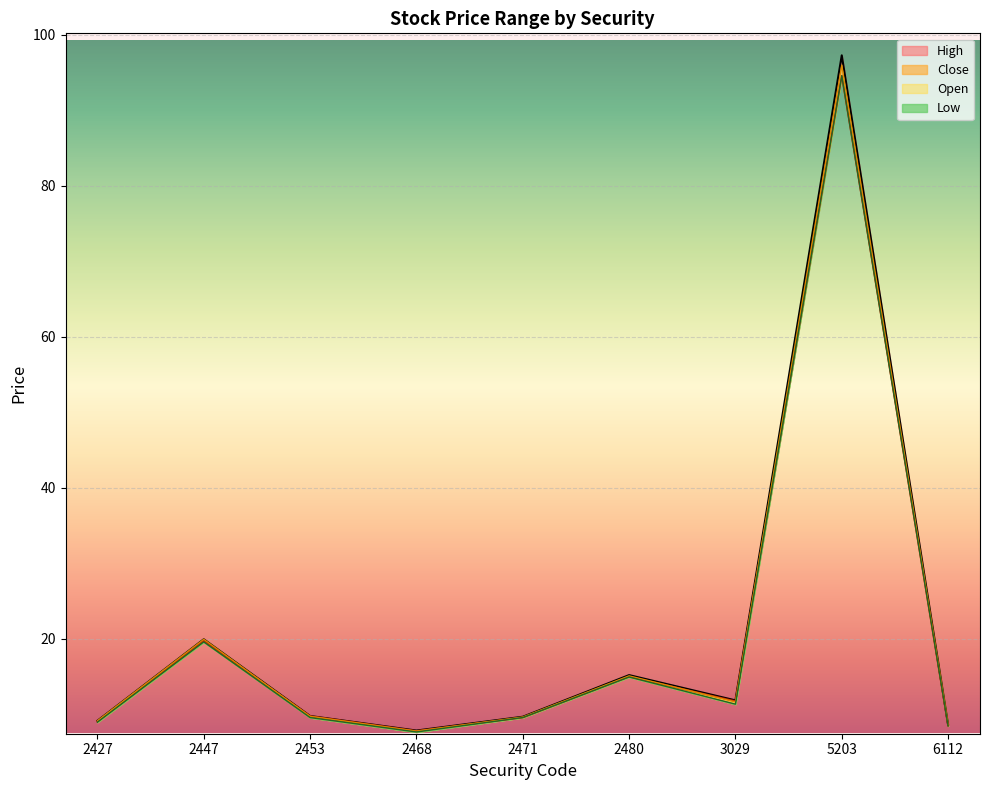

Where is the first local maximum for High?

2447